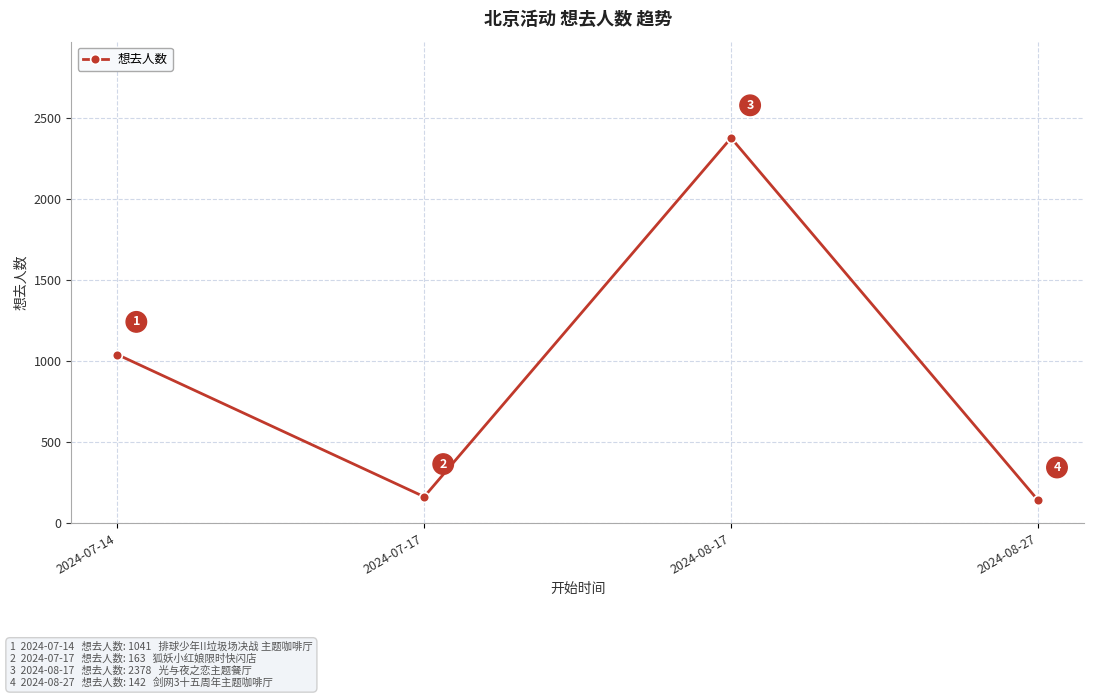

What is the difference between the values at 2024-08-17 and 2024-07-17?

2215